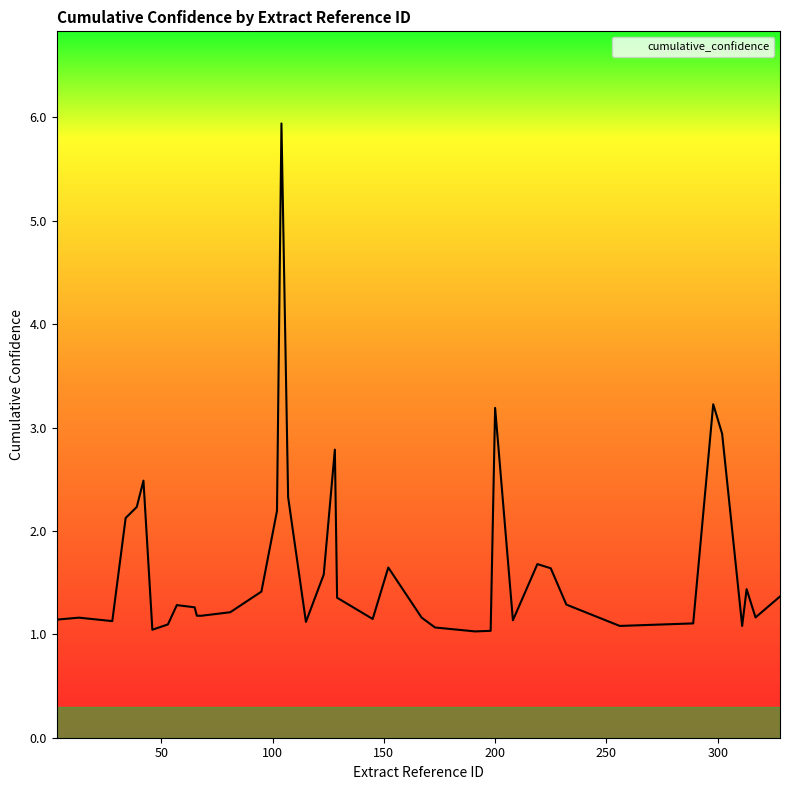

What is the maximum value shown in the chart?

5.9